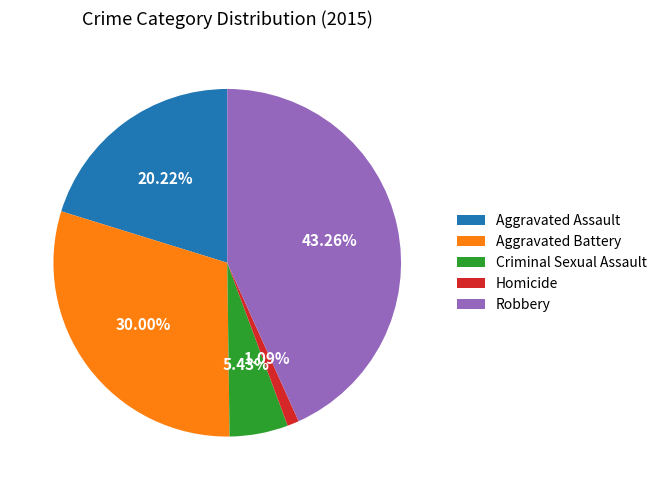

Count the number of slices in the pie.

5